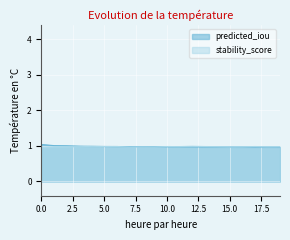

What are all the series names shown in the legend?

predicted_iou, stability_score